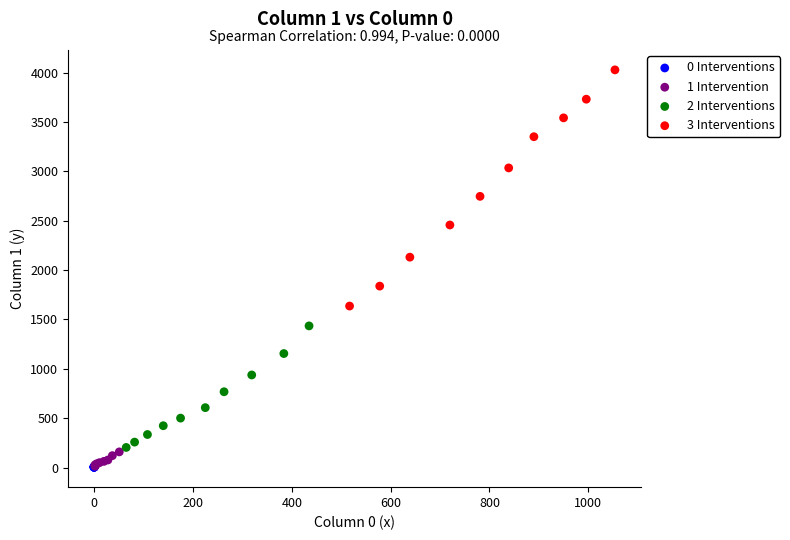

Which series contains the highest Y value?

3 Interventions